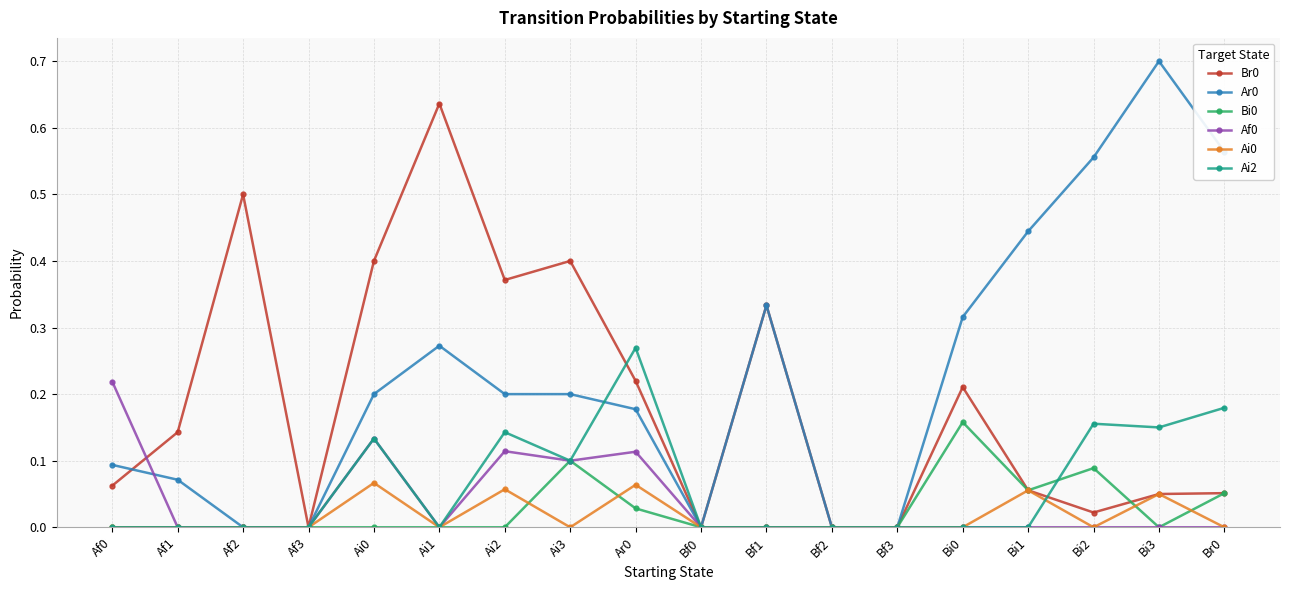

Which category has the highest value across all series?

Bi3